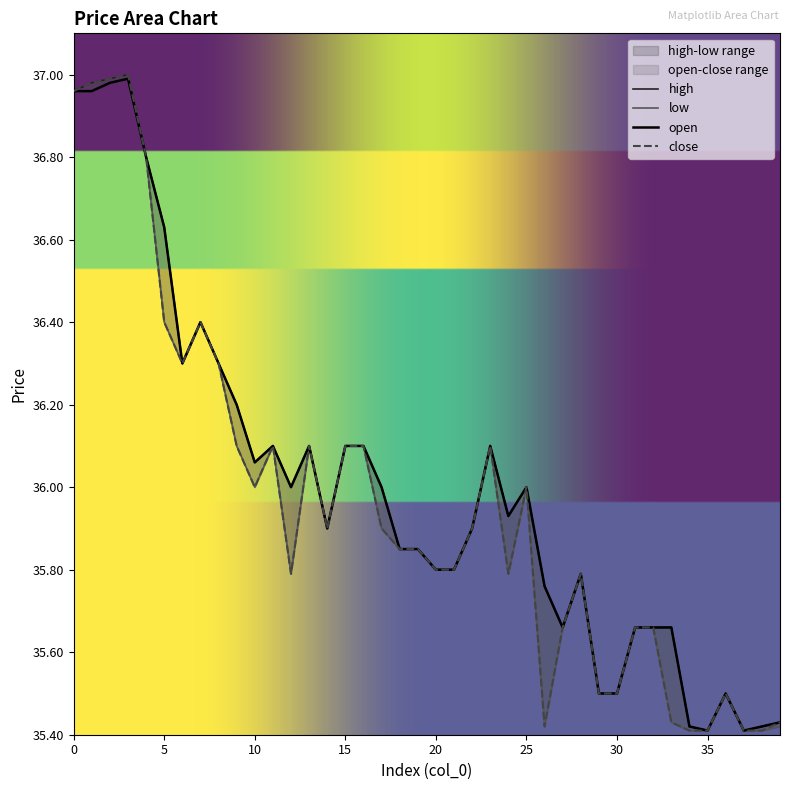

True or false: open has more than 1 interior local peaks.

True